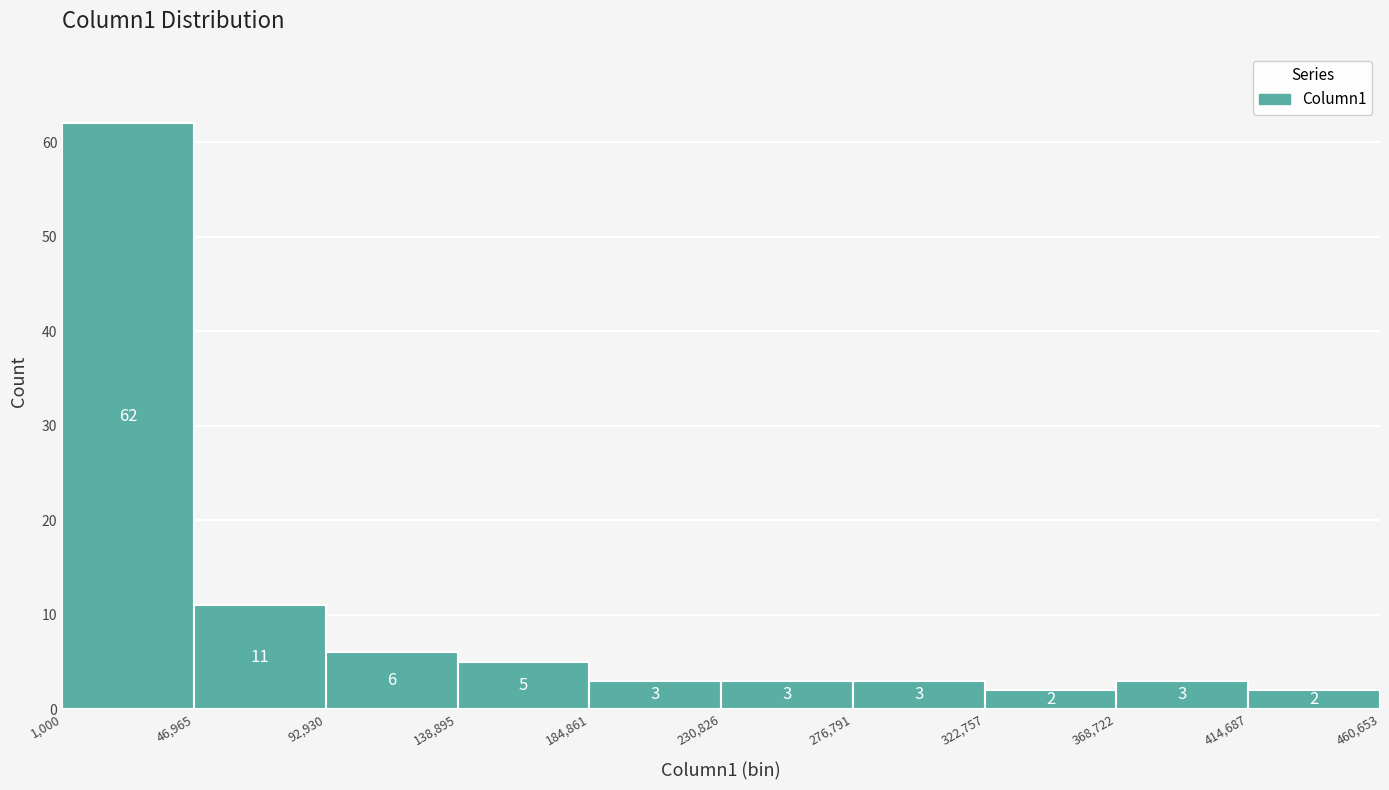

Reading left to right, list every bar in this chart as the range it spans on the x-axis followed by its height.

1,000 to 46,965: 62
46,965 to 92,930: 11
92,930 to 138,895: 6
138,895 to 184,861: 5
184,861 to 230,826: 3
230,826 to 276,791: 3
276,791 to 322,757: 3
322,757 to 368,722: 2
368,722 to 414,687: 3
414,687 to 460,653: 2